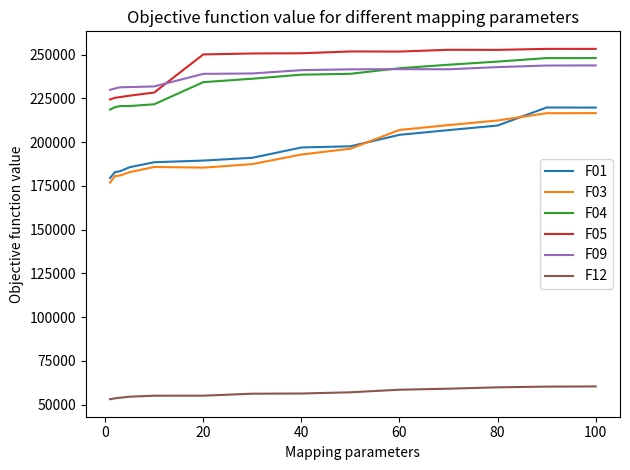

What is the lowest value of the F09 series?

229954.0